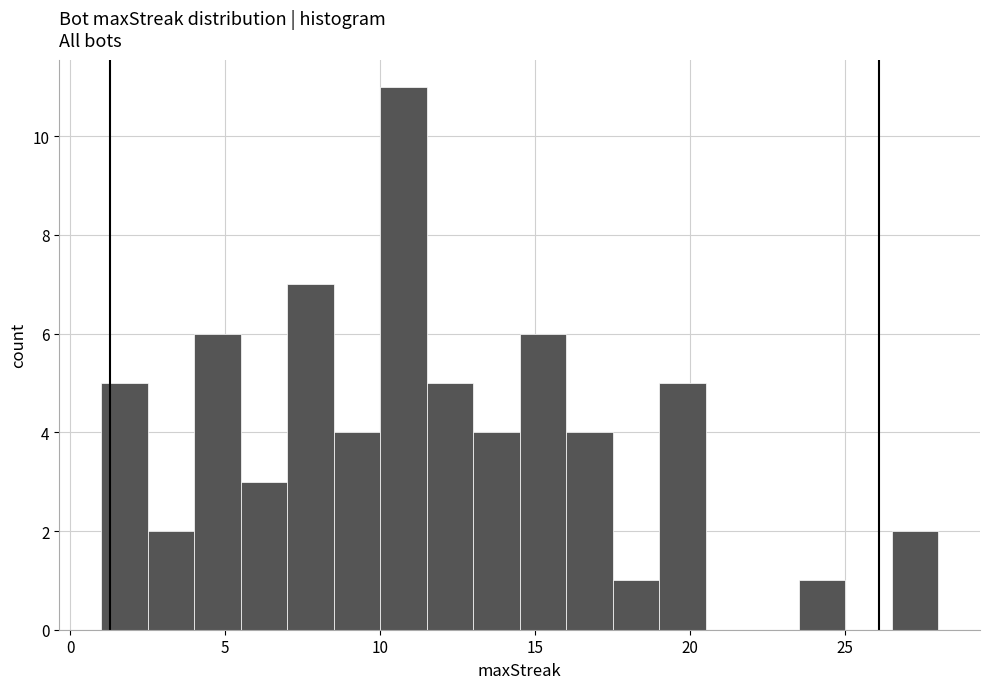

Read against the x-axis, roughly where is the centre of the tallest bar?

11.0